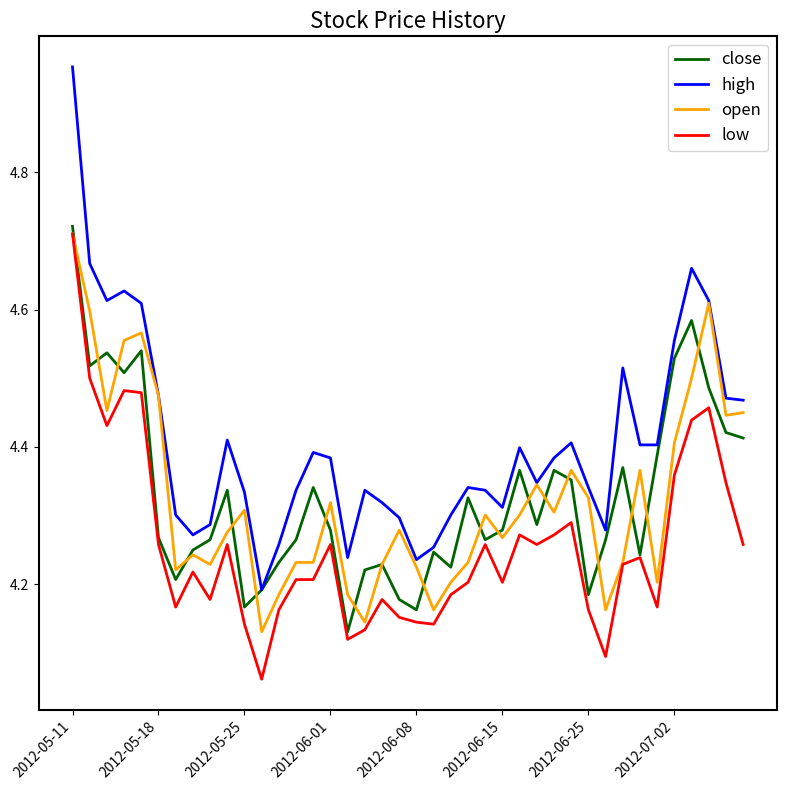

Which series has the largest range (max minus min)?

high